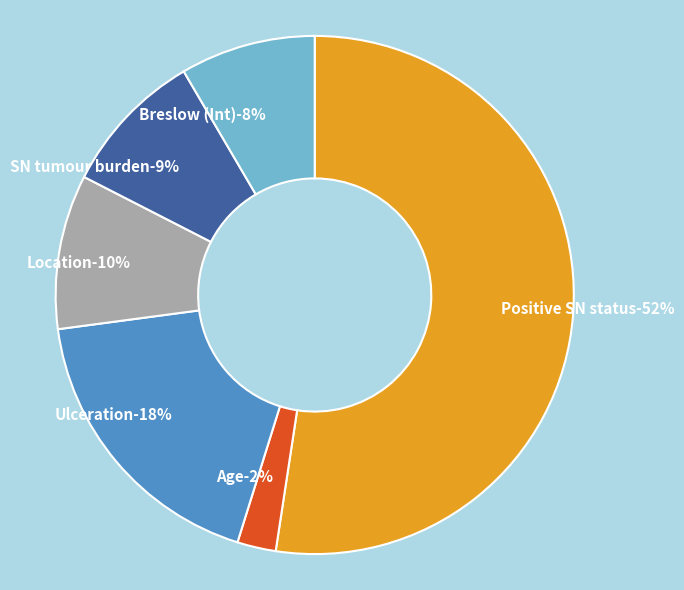

To the nearest percent, what portion does Age represent?

2%